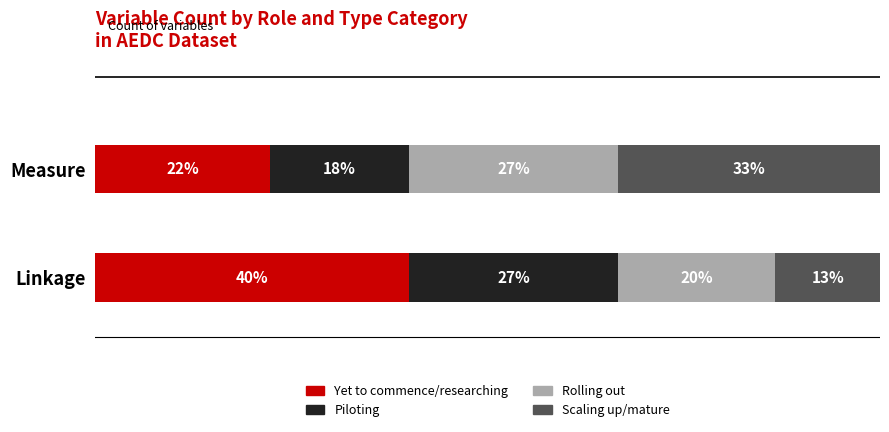

What is the value of the Rolling out bar at the 2nd from the left?

26.7